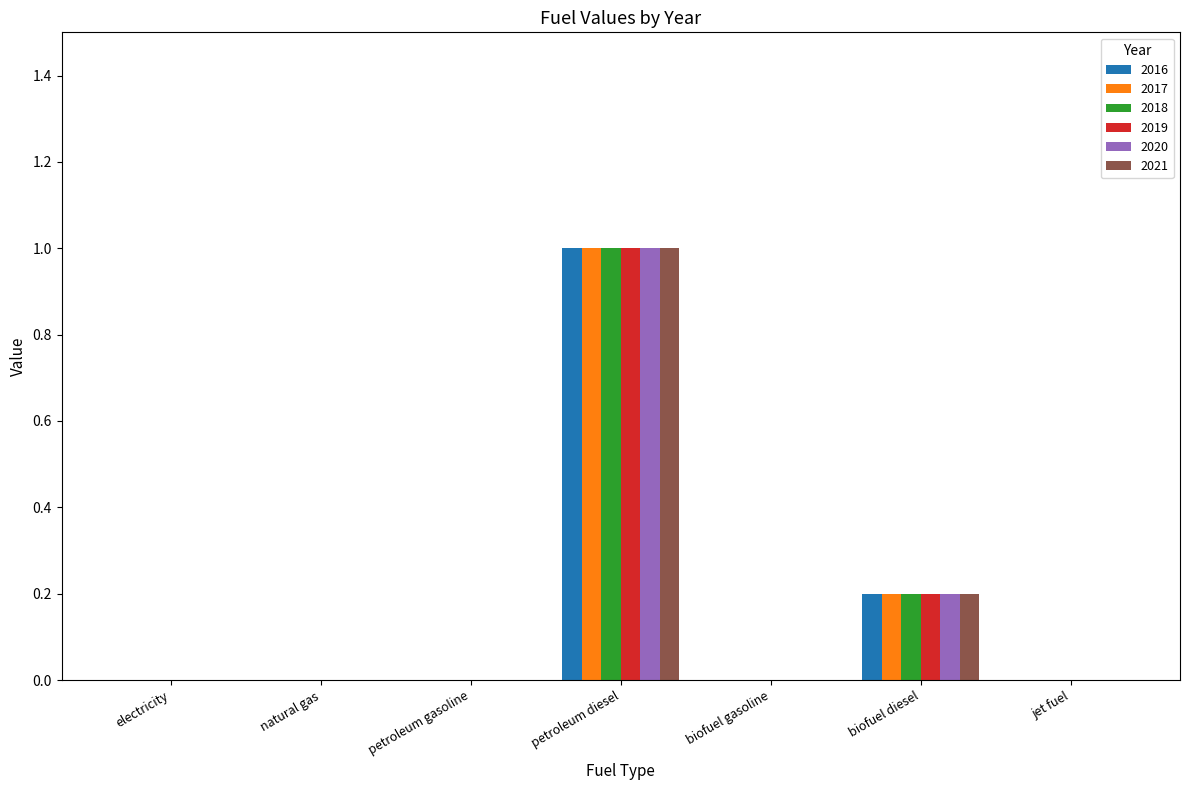

True or false: 2021 has a value of 0.0 at natural gas.

True